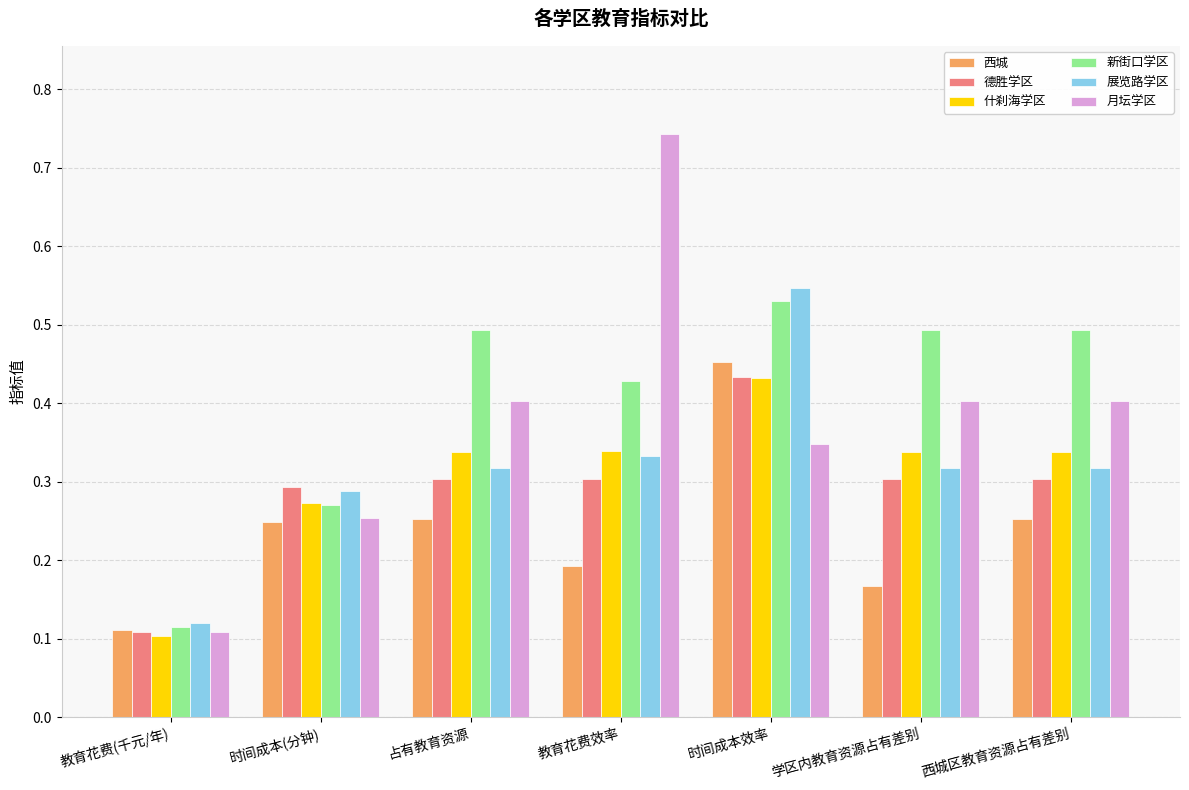

Which series has the largest total across all categories?

新街口学区